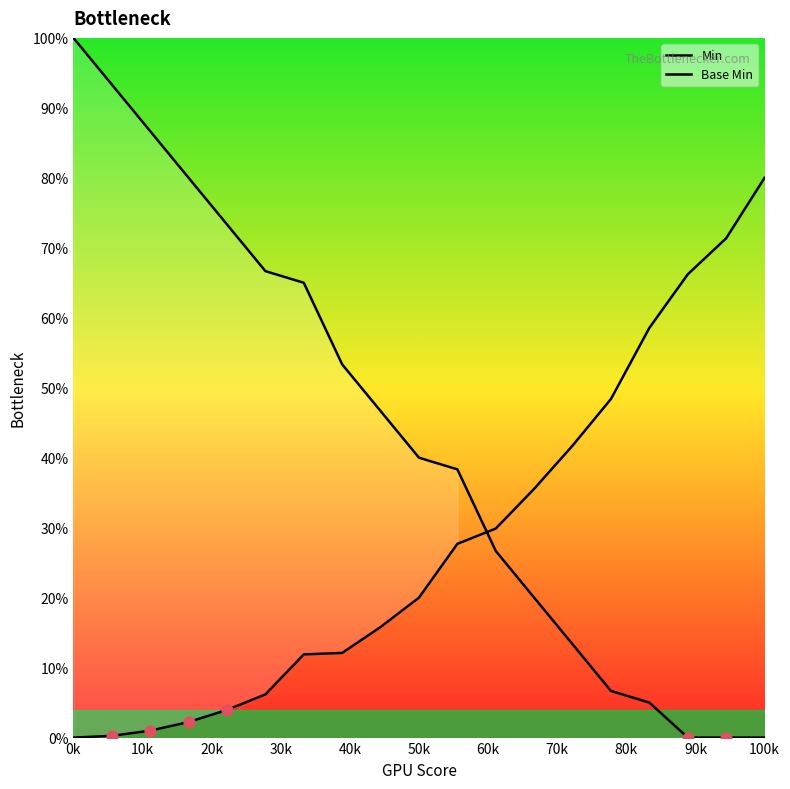

What are all the series names shown in the legend?

Min, Base Min